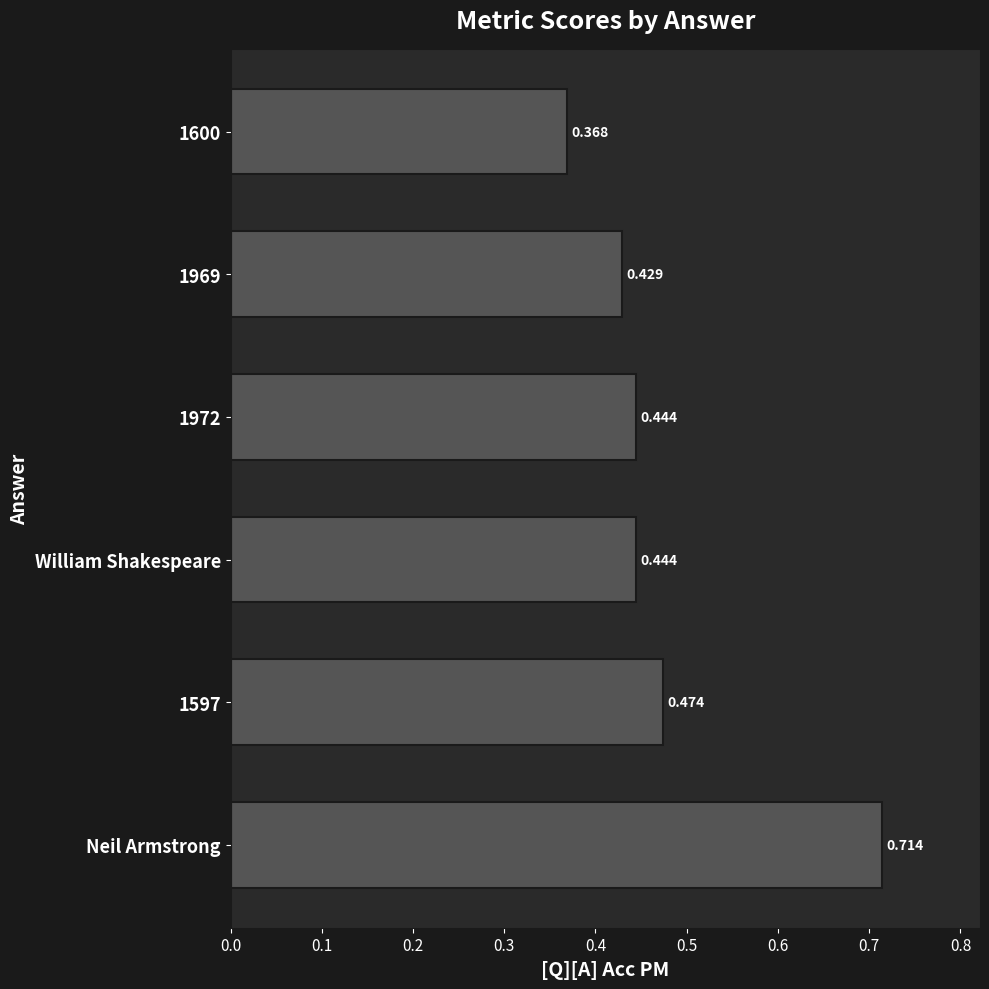

At which category does the chart reach its peak across all series?

Neil Armstrong